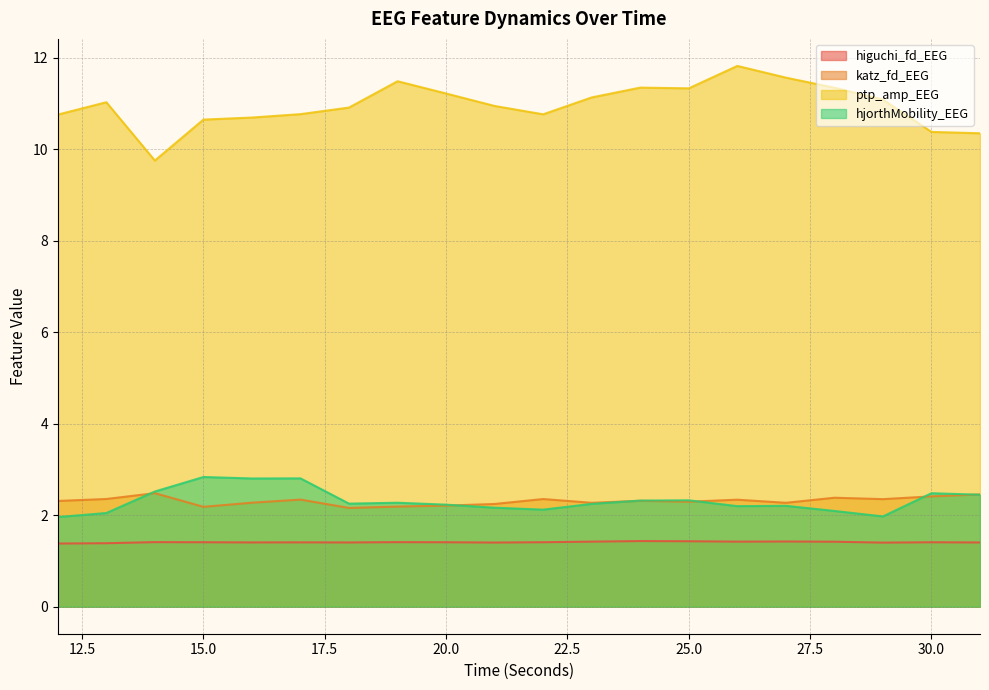

What is the value of the higuchi_fd_EEG point at the 19th from the left?

1.4